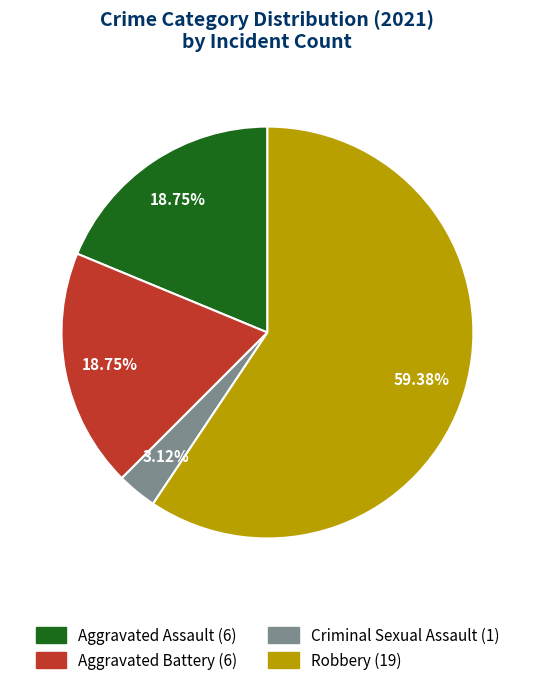

What is the change in value from Aggravated Battery to Criminal Sexual Assault?

-5